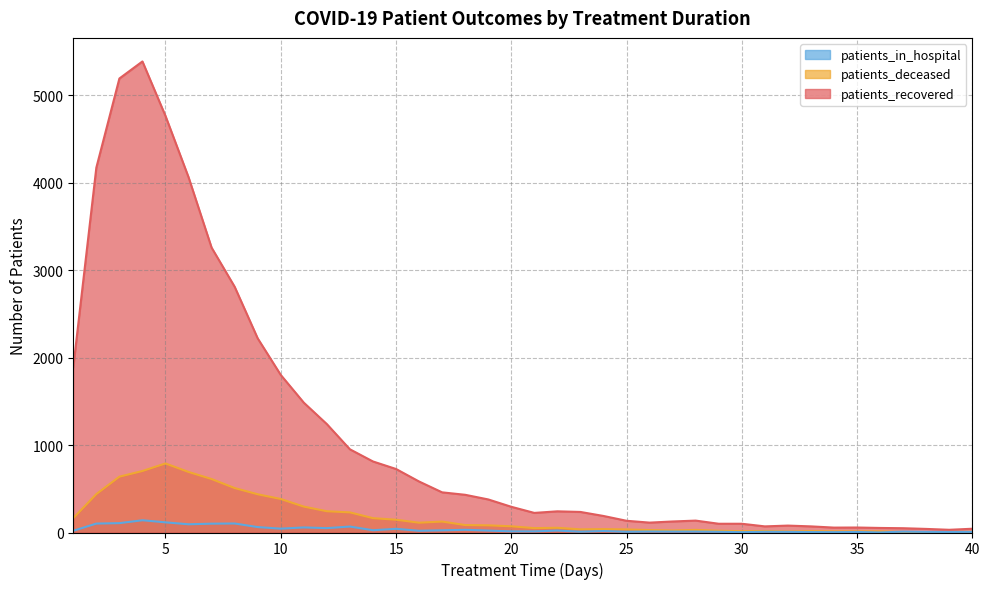

What is the greatest value displayed?

5384